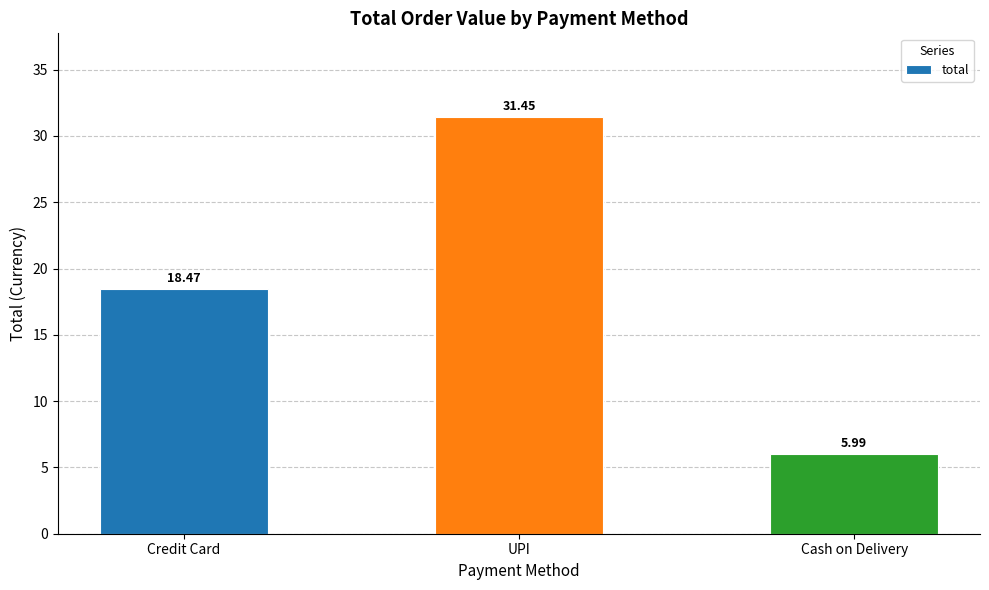

The value at Credit Card is 6.1. True or false?

False